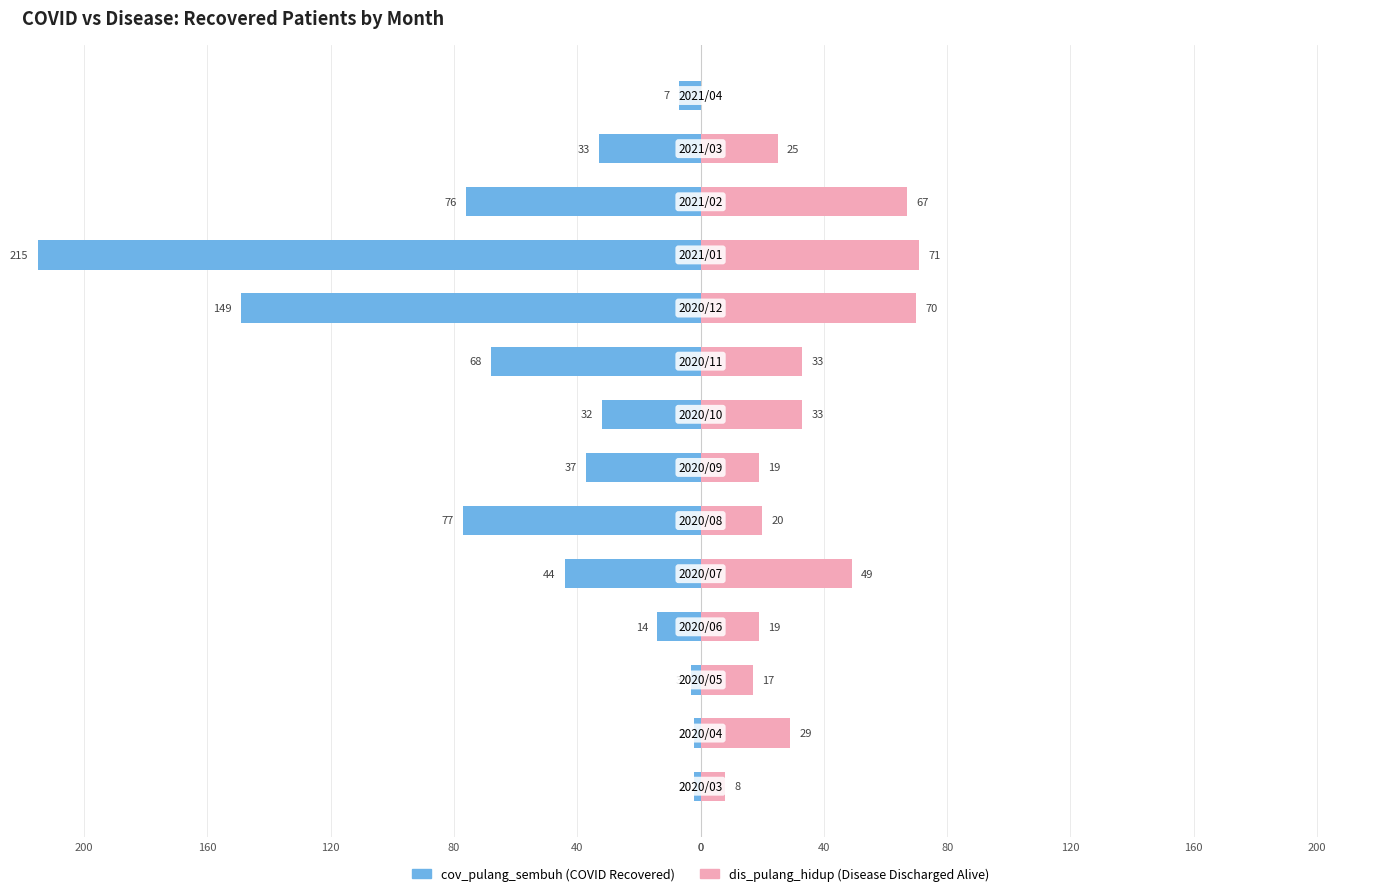

What is the difference between the maximum and minimum values in the dis_pulang_hidup series?

71